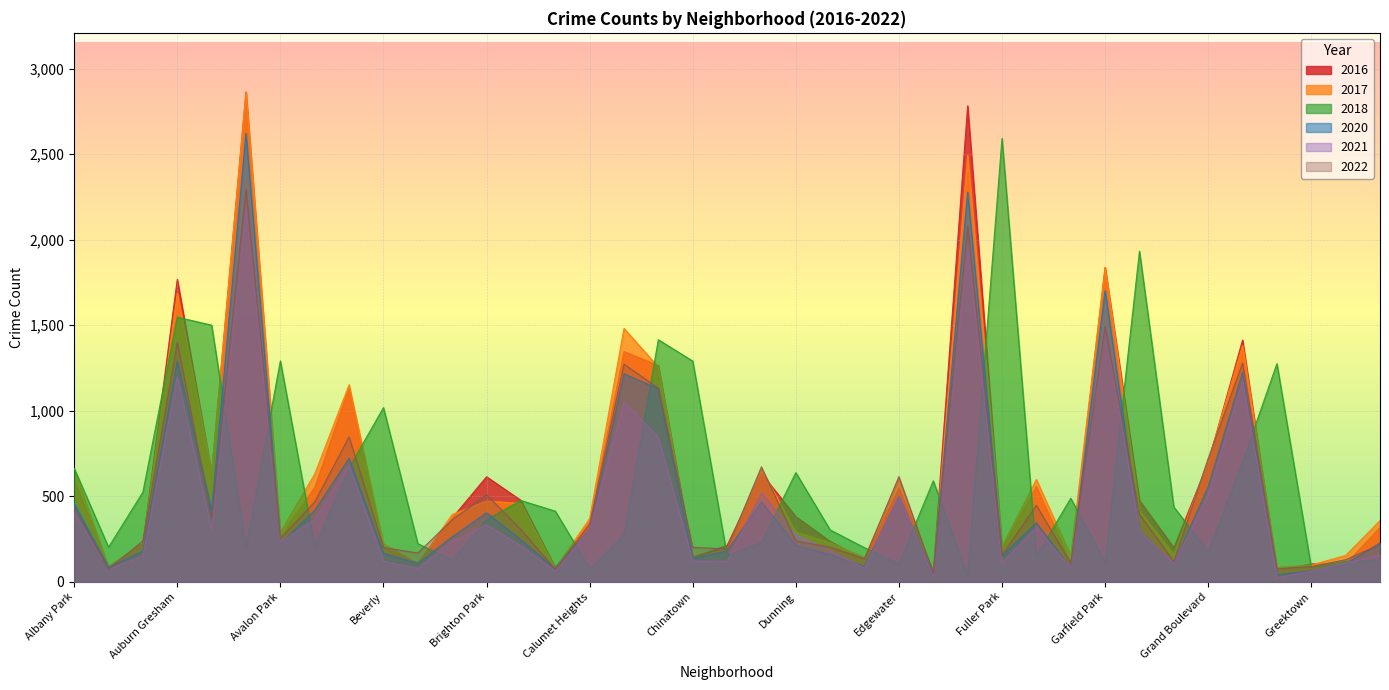

Does the chart display data point markers on the line(s)?

No